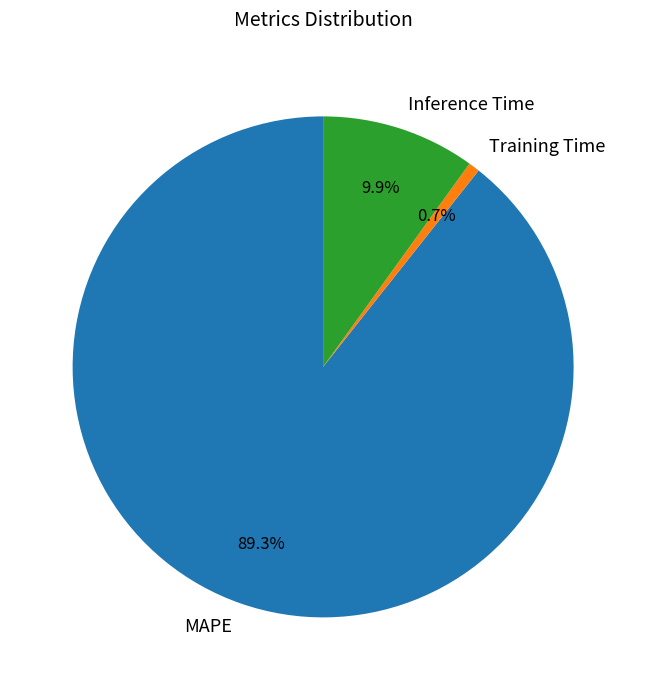

To the nearest percent, what portion does Inference Time represent?

10%